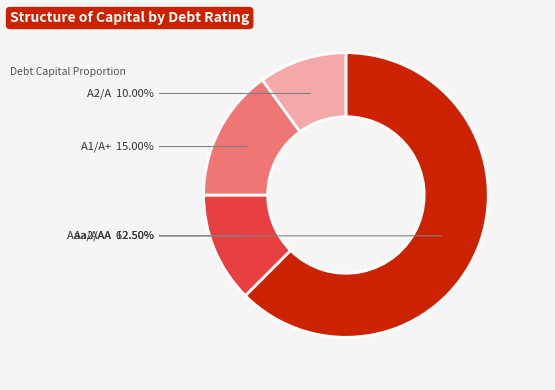

Is there a majority slice in this chart?

Yes